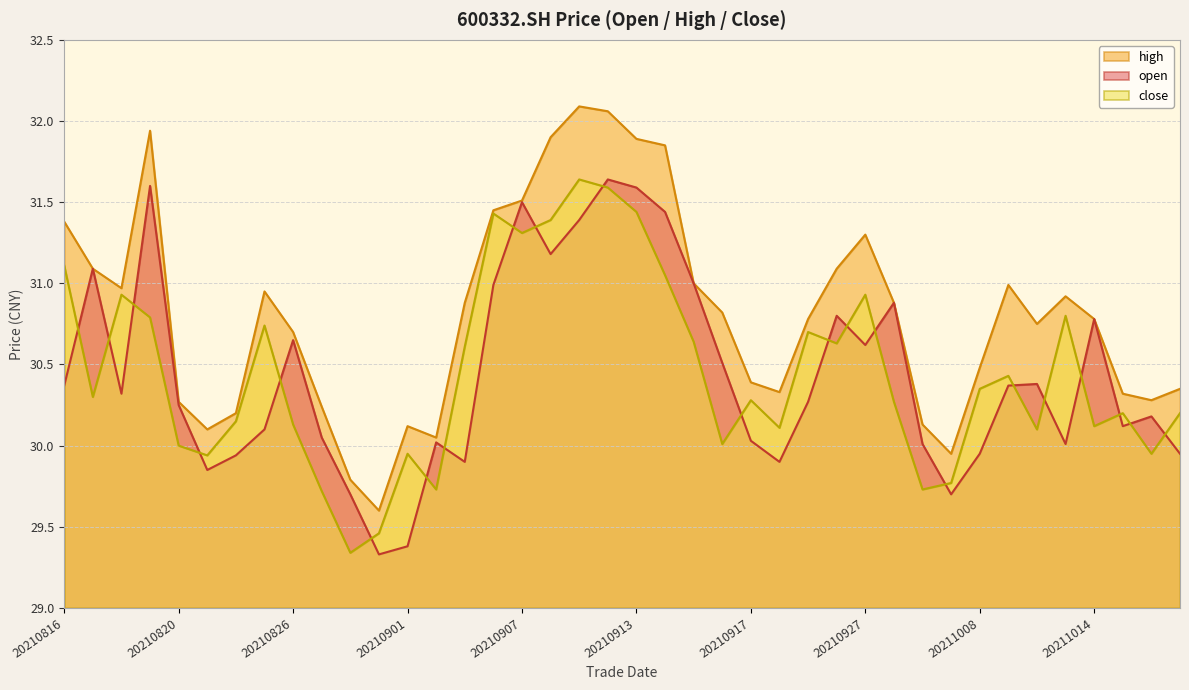

At which label does open first exceed 30?

20210816